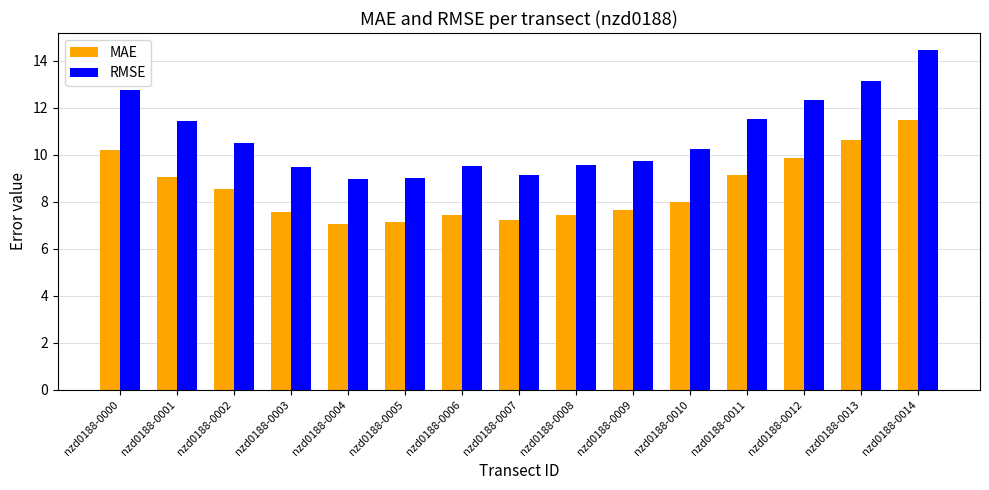

At how many categories does at least one series exceed 12?

4